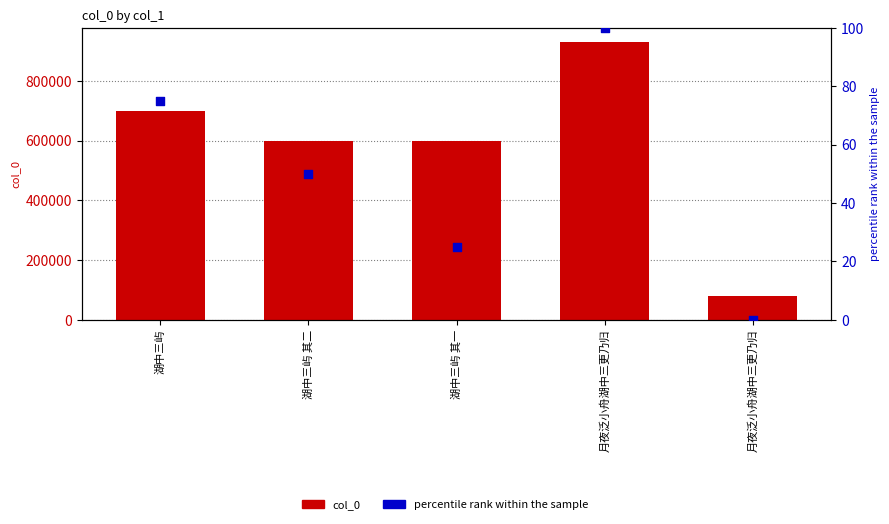

Which series has the largest Y range (max minus min)?

col_0